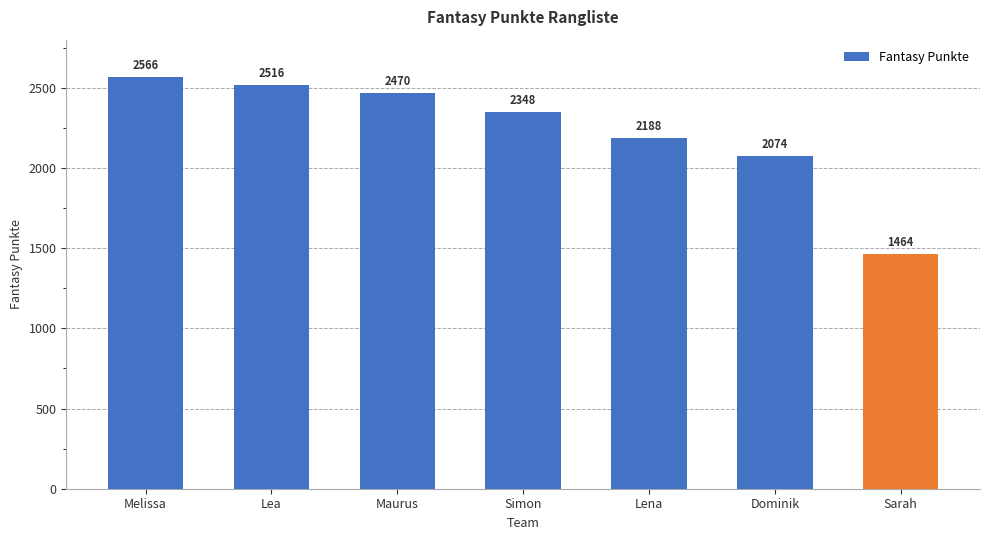

What position from the right is Maurus?

5